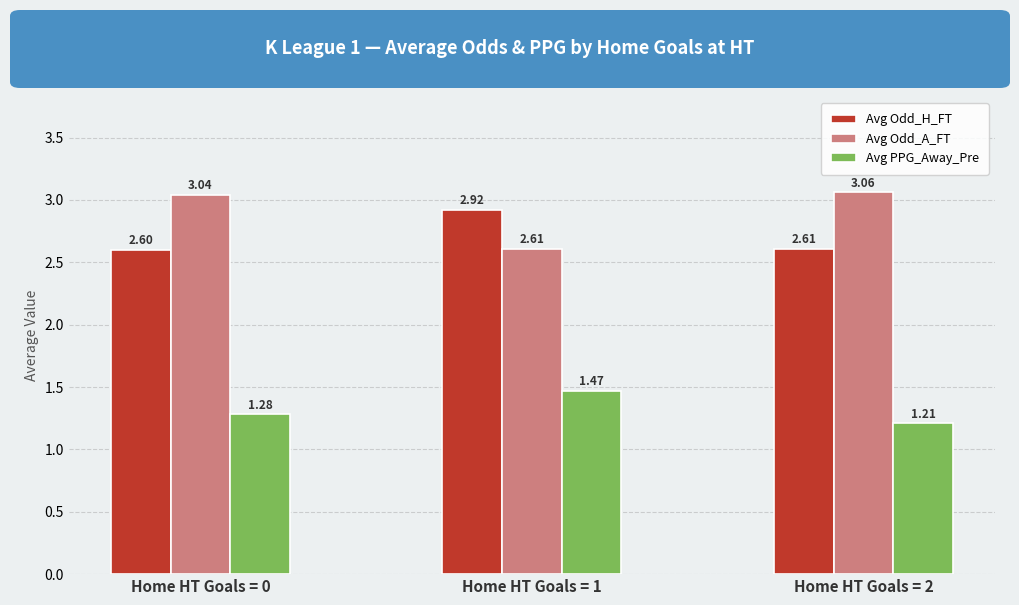

List the labels in order of Avg Odd_H_FT value, smallest first.

Home HT Goals = 0, Home HT Goals = 2, Home HT Goals = 1